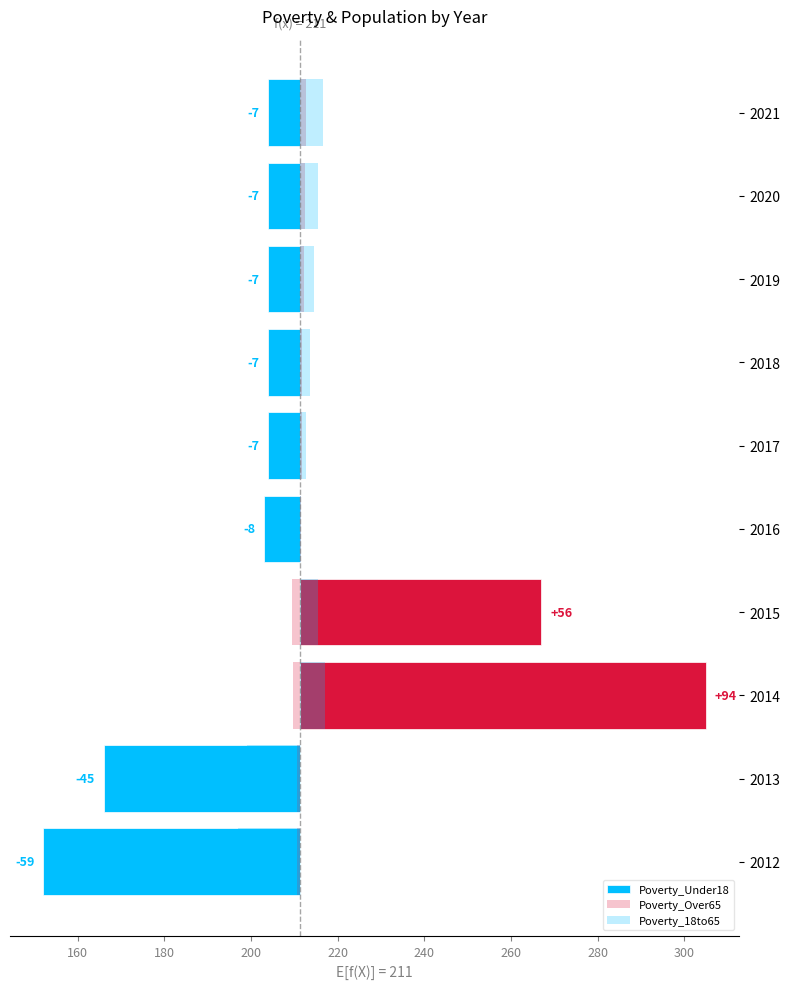

What are all the series names shown in the legend?

Poverty_Under18, Poverty_Over65, Poverty_18to65